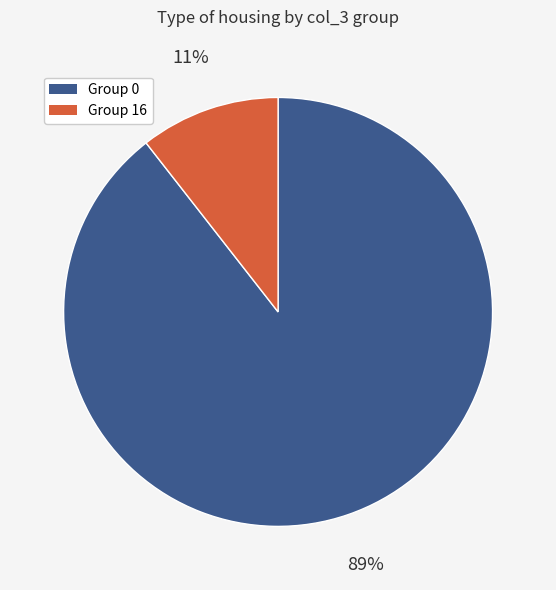

Does any single category account for the majority?

Yes